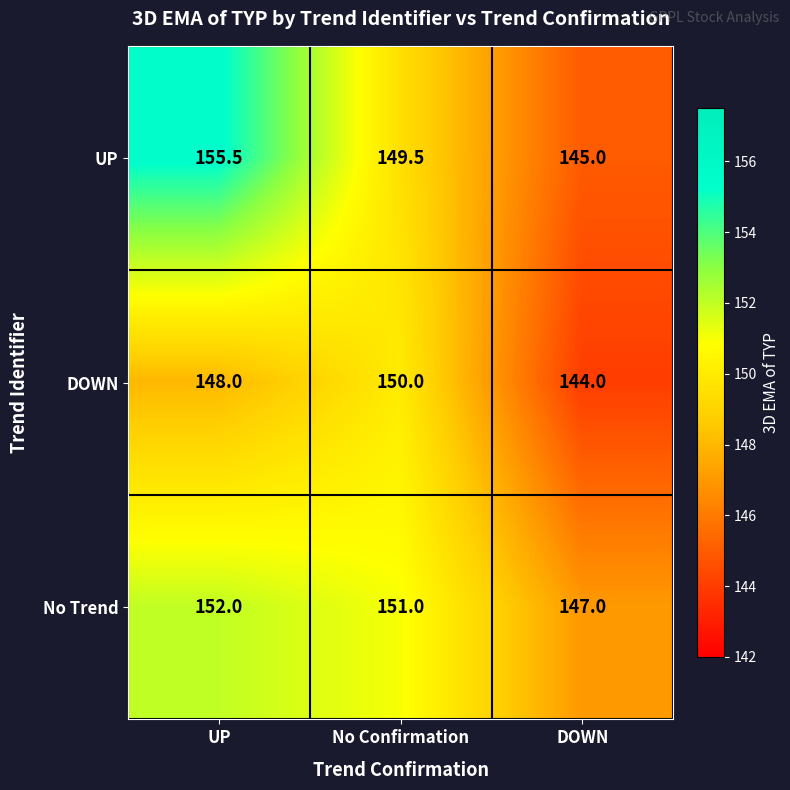

Which series has the largest range (max minus min)?

UP